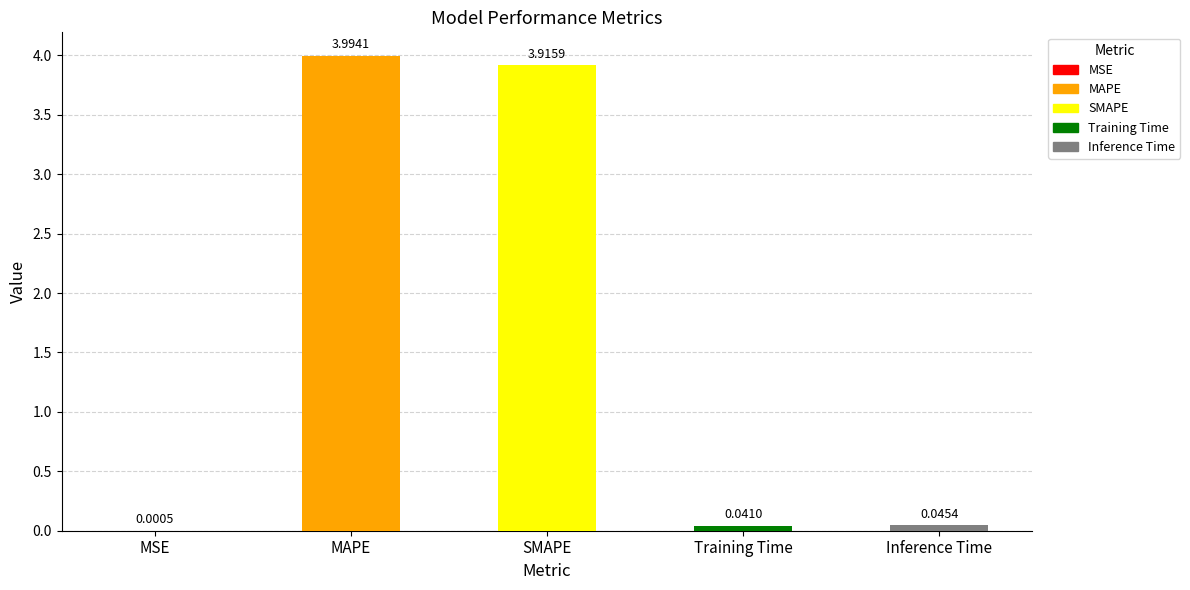

Where is the data nearest to the value 1?

Inference Time